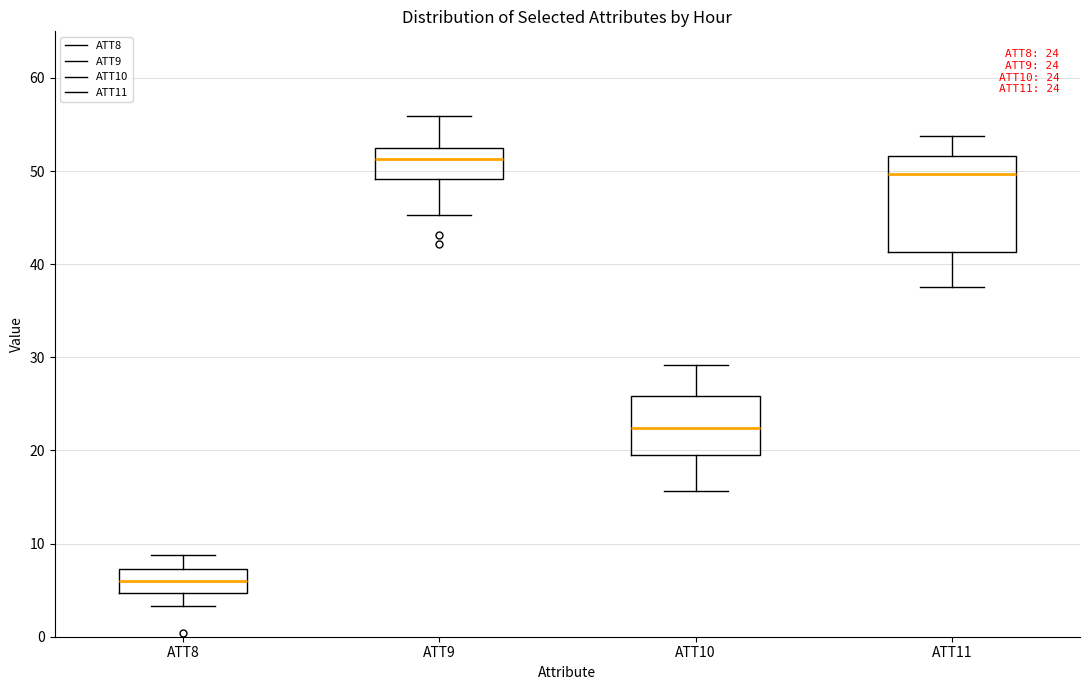

Which box has the lowest median line?

ATT8